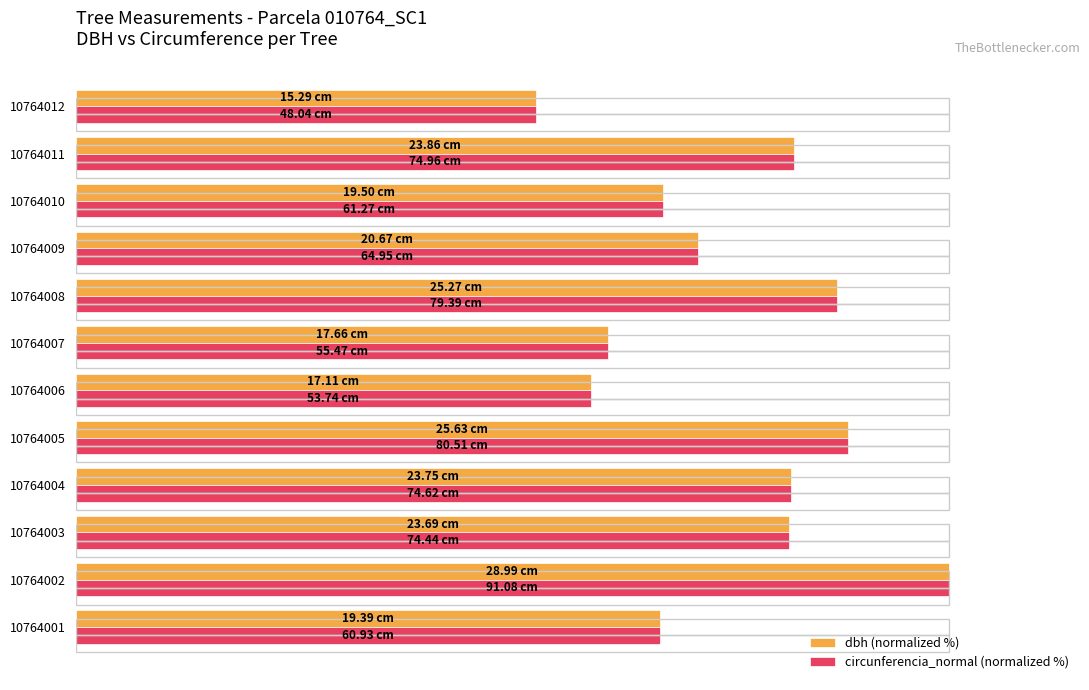

What are all the series names shown in the legend?

dbh (normalized %), circunferencia_normal (normalized %)